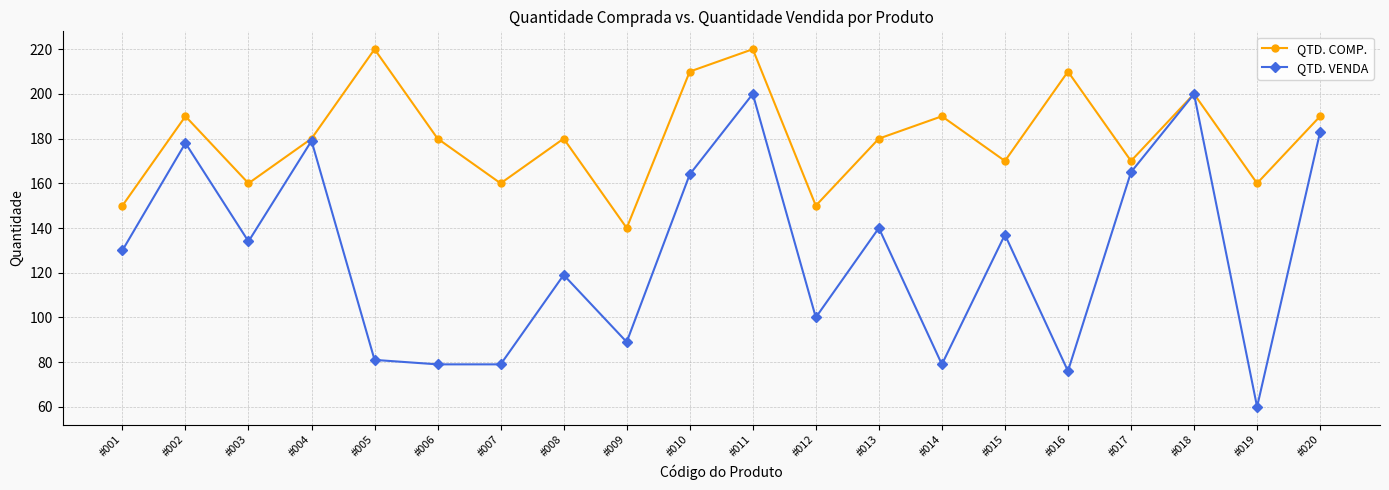

In QTD. COMP., how many points are lower than both neighbors (excluding endpoints)?

7